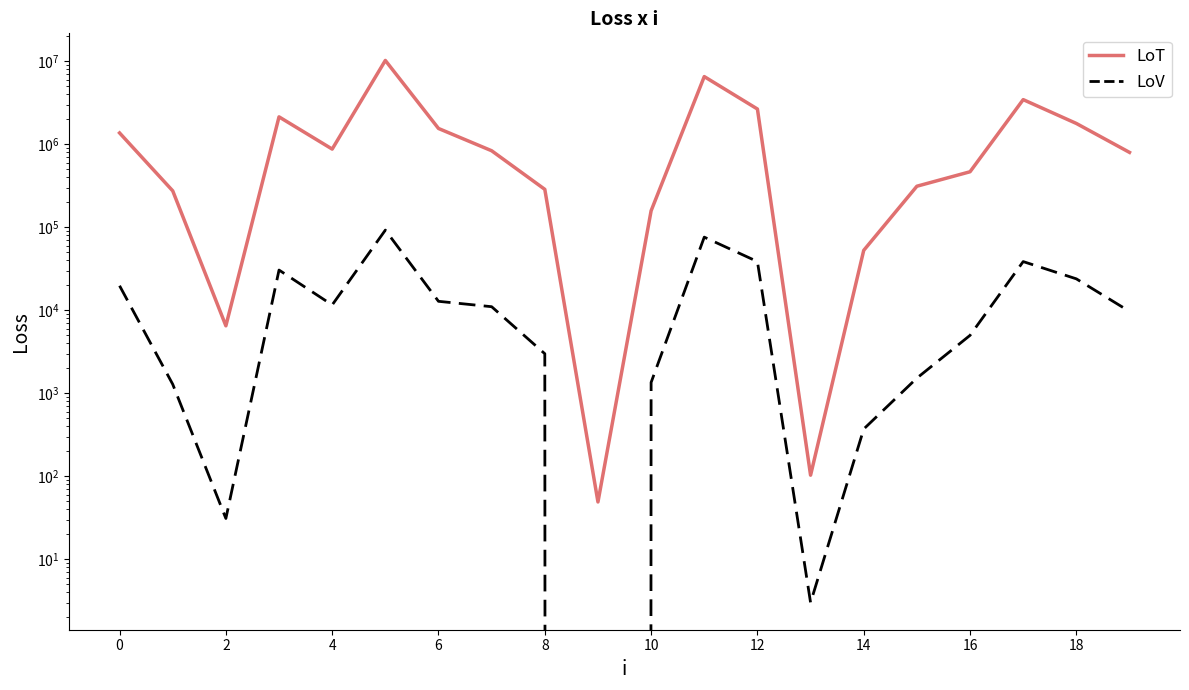

What is the label of the 19th point from the right?

2